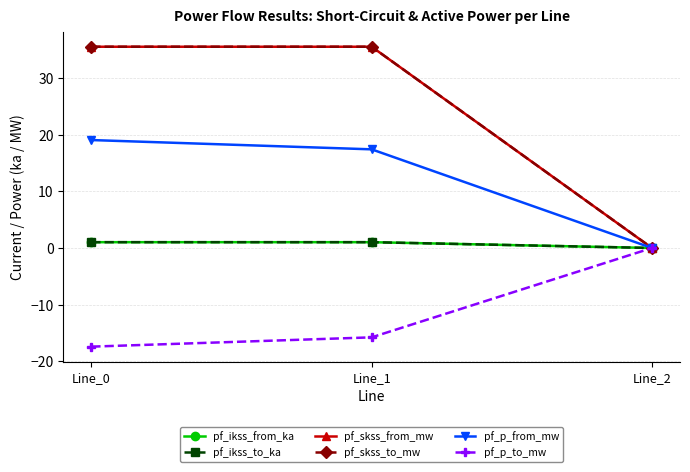

Is the value of pf_p_from_mw at Line_2 greater than the value of pf_skss_to_mw at Line_1?

No